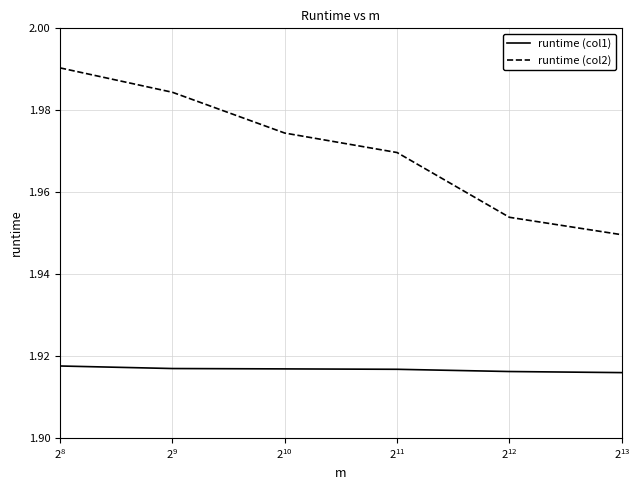

True or false: runtime (col1) and runtime (col2) cross at least once.

False